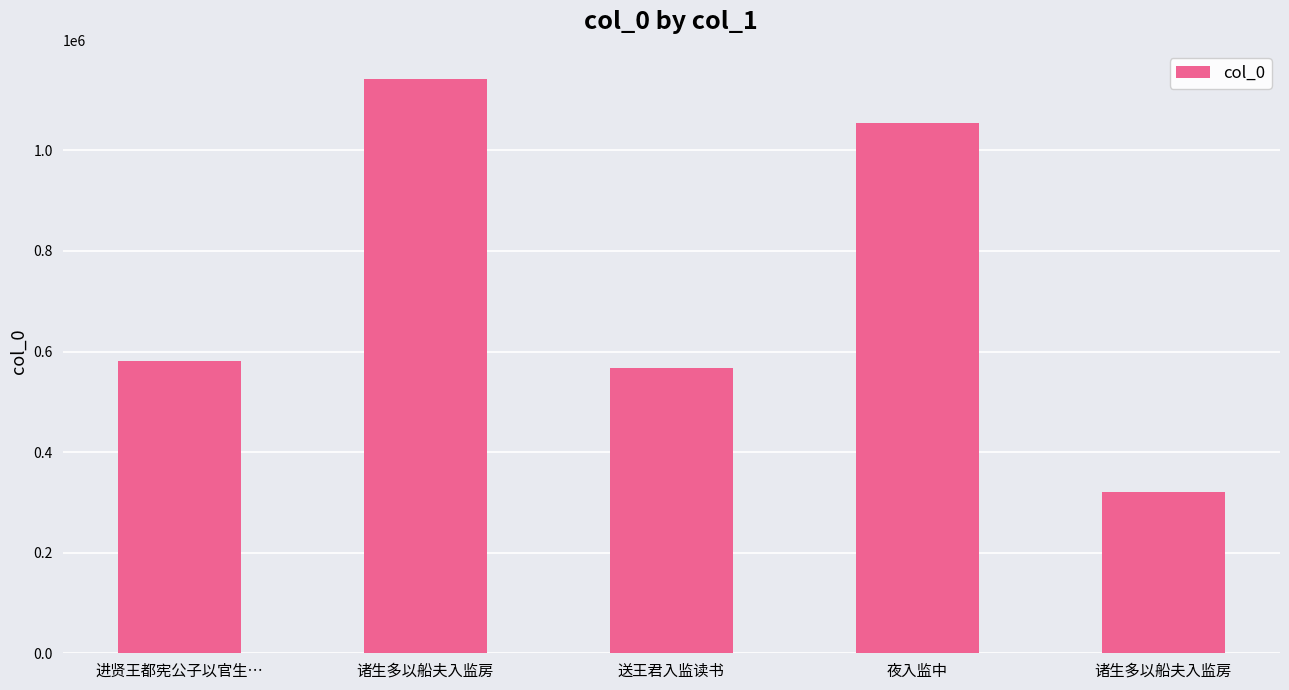

Reading left to right, transcribe all the data shown in this chart.

581467	1142764	567685	1053867	321045